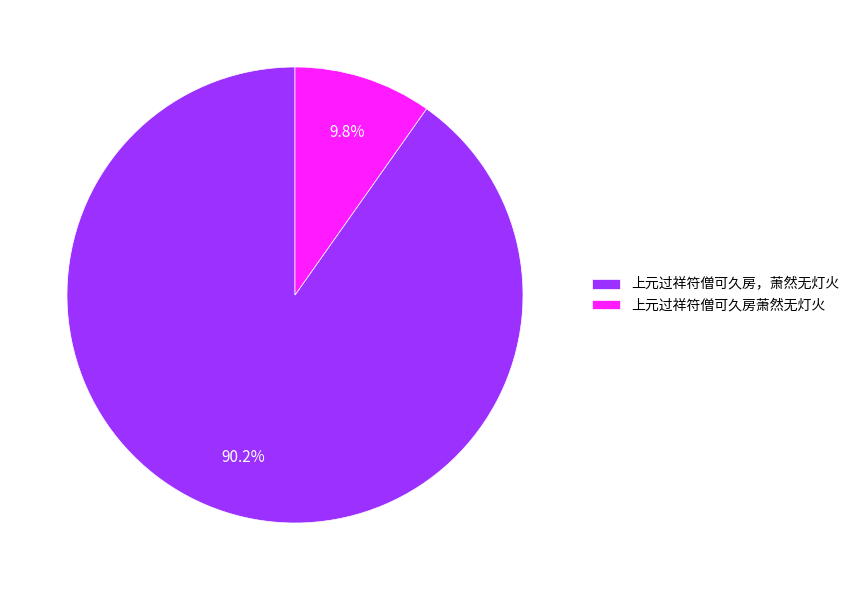

Rank the categories by value from highest to lowest.

上元过祥符僧可久房，萧然无灯火, 上元过祥符僧可久房萧然无灯火